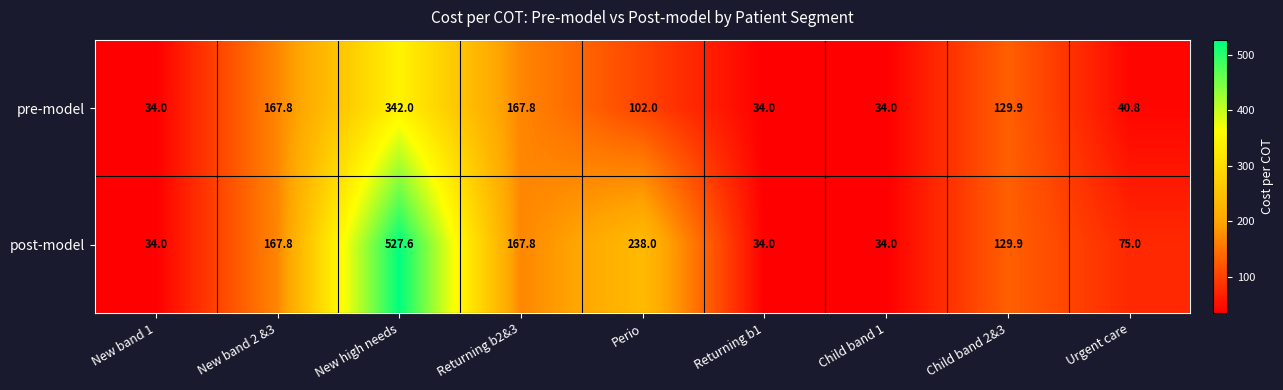

Reading right to left, list all the values displayed in this chart.

pre-model: Urgent care=40.8	Child band 2&3=129.9	Child band 1=34.0	Returning b1=34.0	Perio=102.0	Returning b2&3=167.8	New high needs=342.0	New band 2 &3=167.8	New band 1=34.0
post-model: Urgent care=75.0	Child band 2&3=129.9	Child band 1=34.0	Returning b1=34.0	Perio=238.0	Returning b2&3=167.8	New high needs=527.6	New band 2 &3=167.8	New band 1=34.0